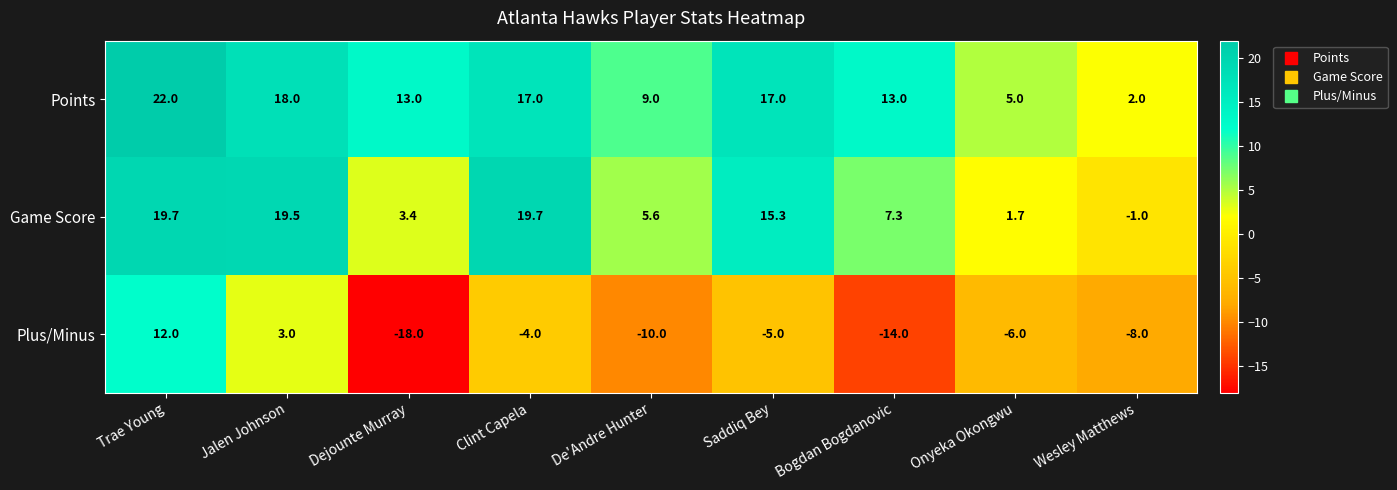

At Jalen Johnson, list the series in order from smallest to largest.

Plus/Minus, Points, Game Score